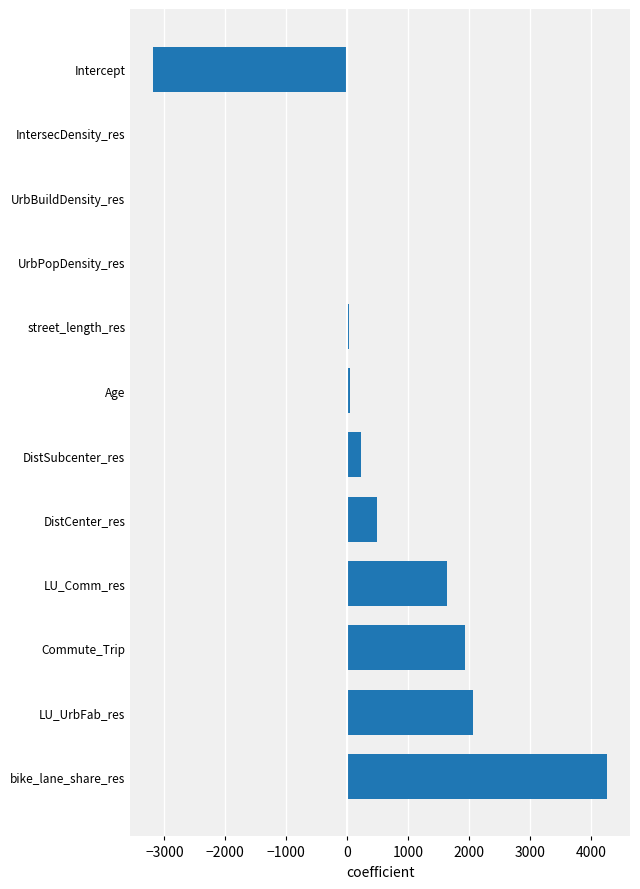

True or false: the data shows 1632.7 at LU_Comm_res.

True